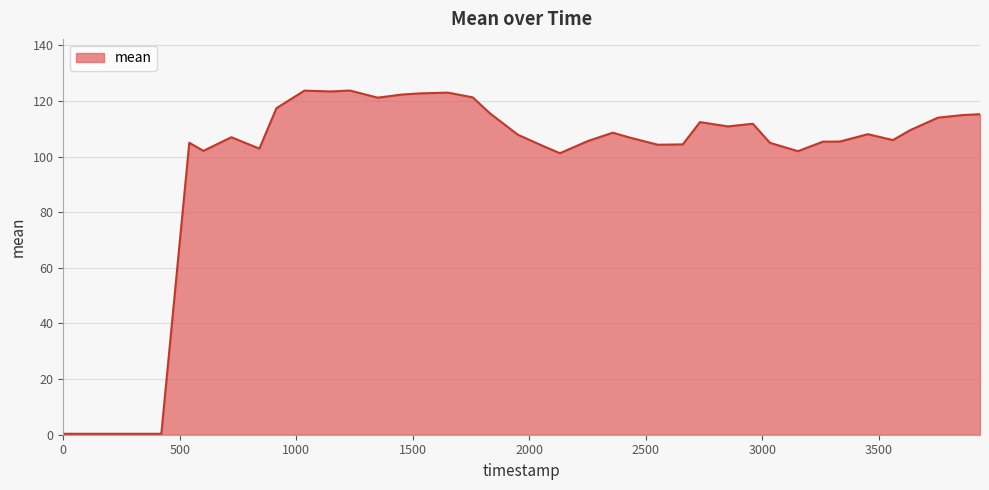

What is the smallest value displayed?

0.3